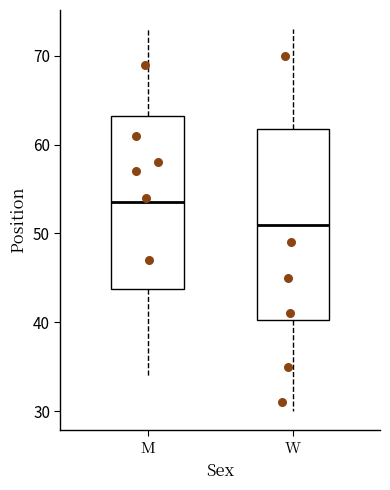

Comparing the boxes themselves (not the whiskers), which one is the tallest?

W